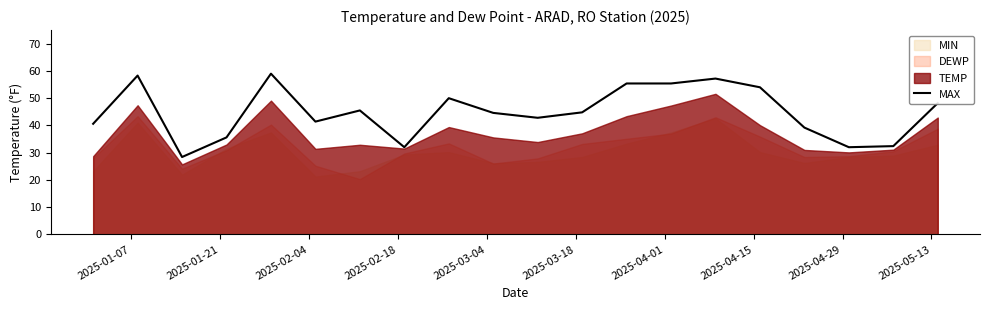

What is the maximum value for MAX?

59.0